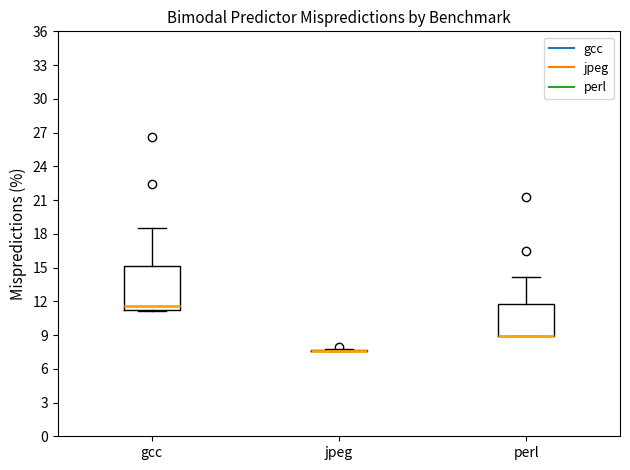

Where is the upper edge of the box for perl on the y-axis? The values are not printed on the chart, so give them approximately, as read against the axis.

11.5